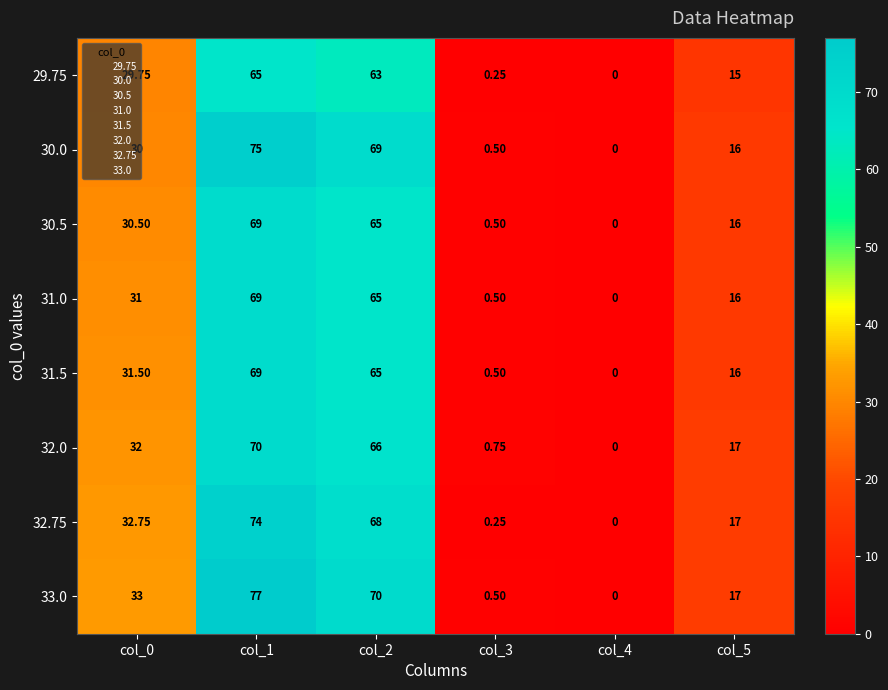

Is the value of 30.0 at col_3 greater than the value of 30.5 at col_0?

No